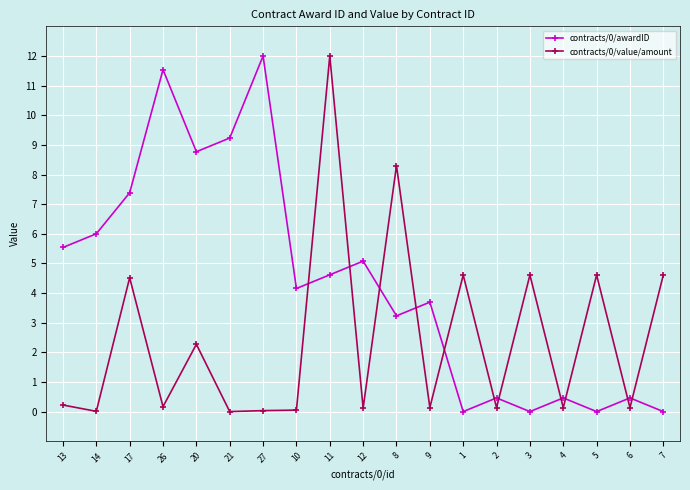

What is the average value of the contracts/0/value/amount series?

2.5